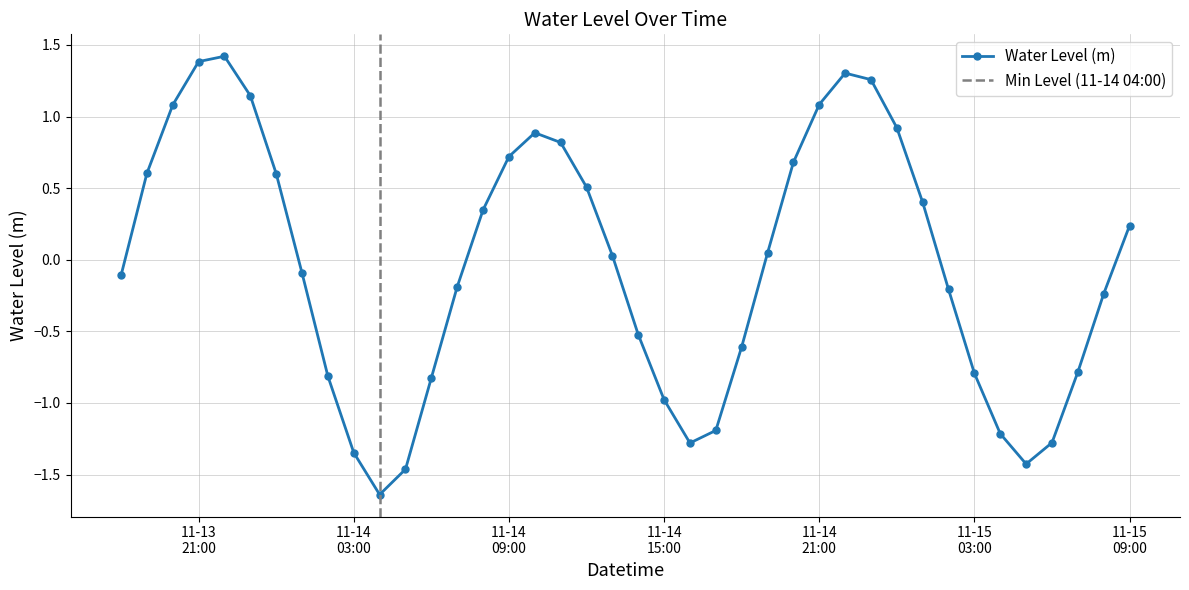

True or false: the data shows -0.2 at 2022-11-14 07:00:00.

True